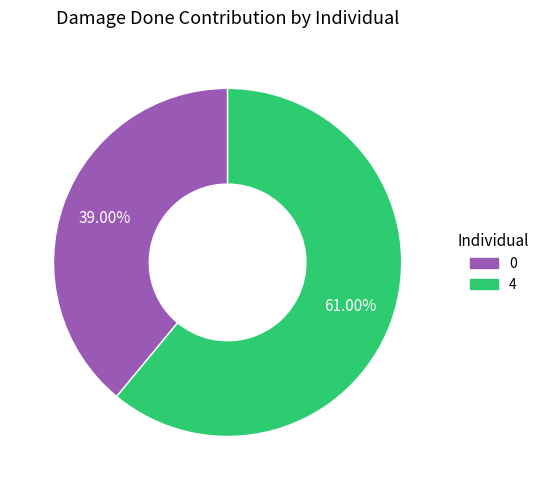

Which has a higher value, 4 or 0?

4